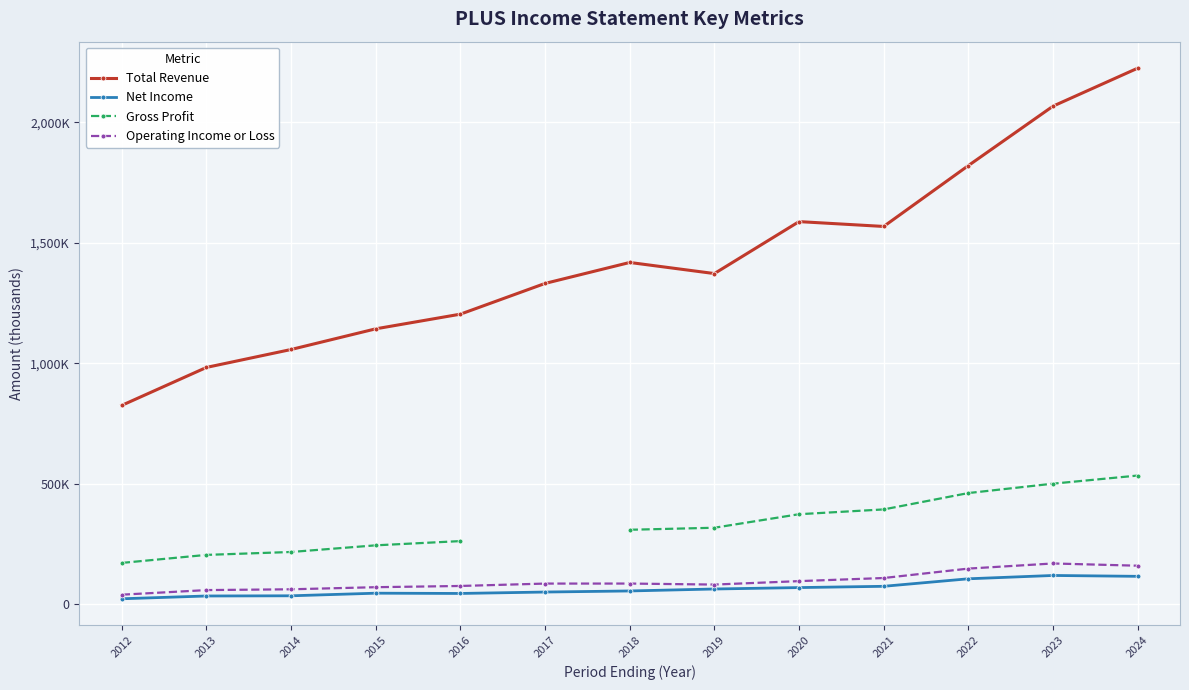

What is the sum of all Operating Income or Loss values?

1241600.0